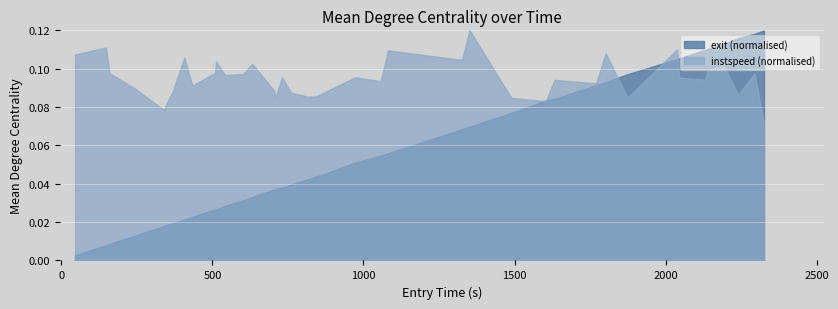

Which series has the largest total across all categories?

instspeed (normalised)